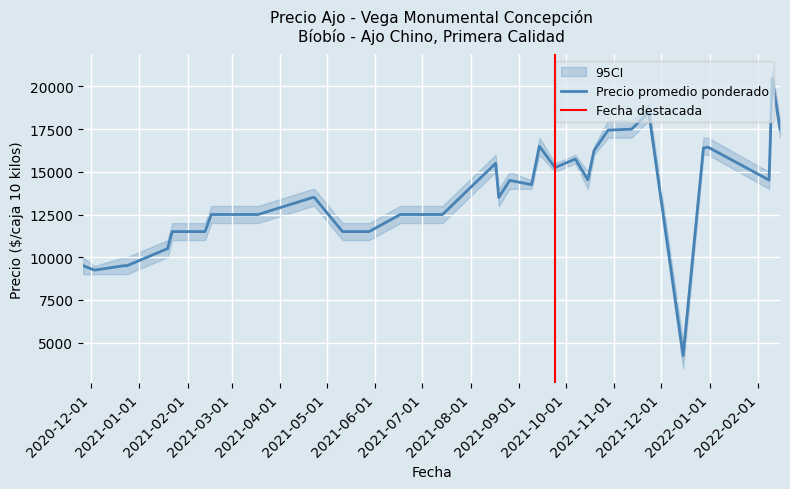

What is the maximum value shown in the chart?

21000